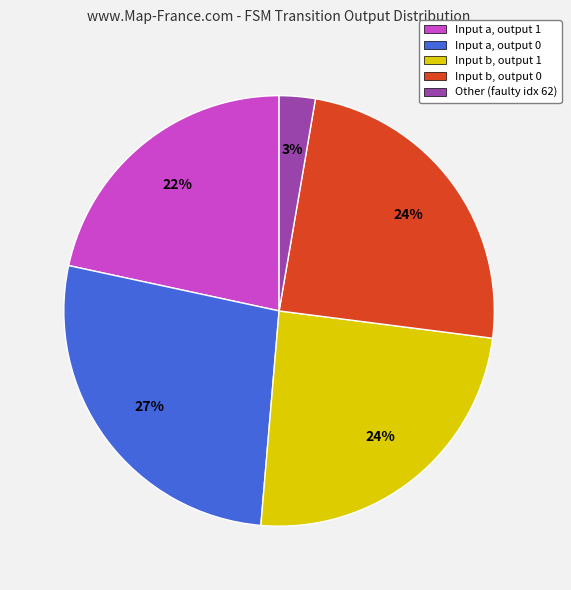

Is there a majority slice in this chart?

No